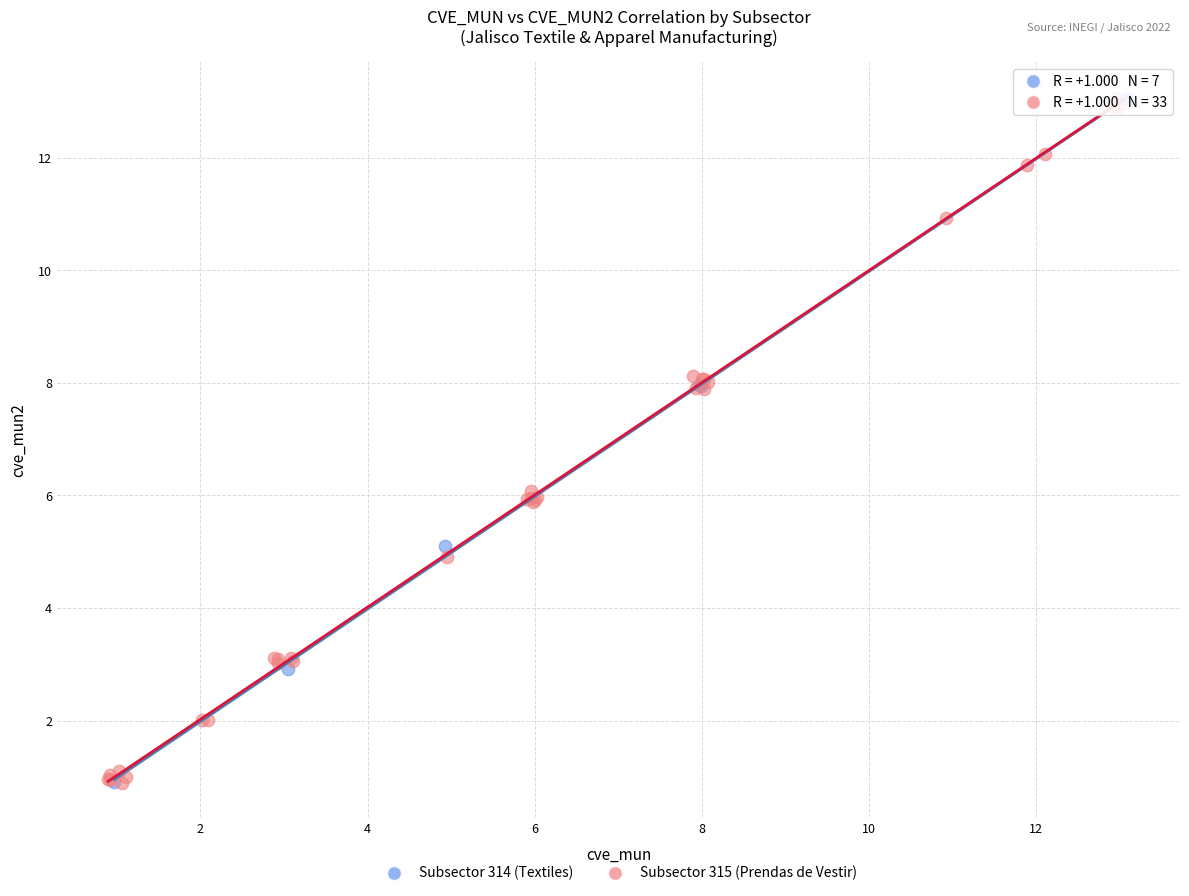

What are all the series names shown in the legend?

Subsector 314 (Textiles), Subsector 315 (Prendas de Vestir)